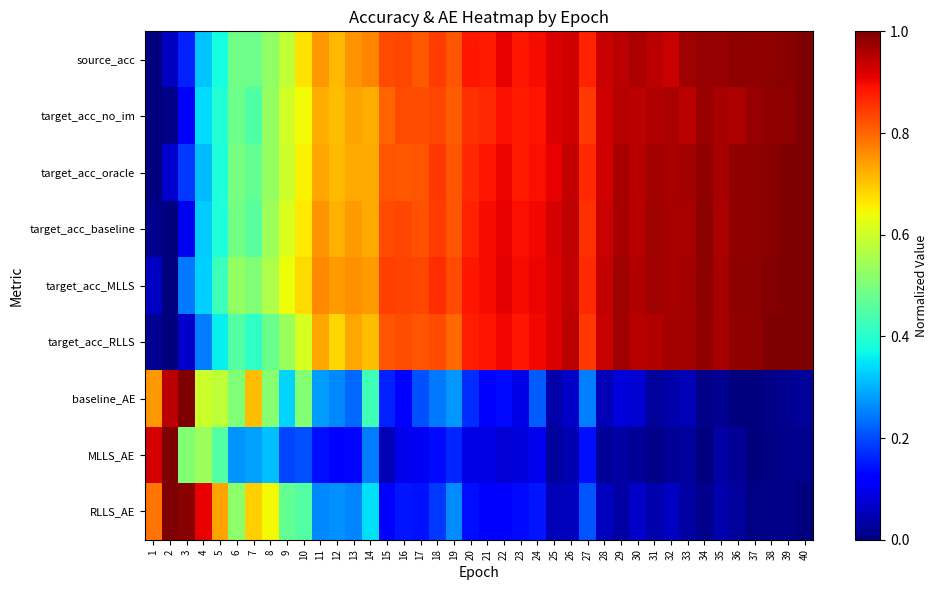

Which series has the largest total across all categories?

target_acc_MLLS